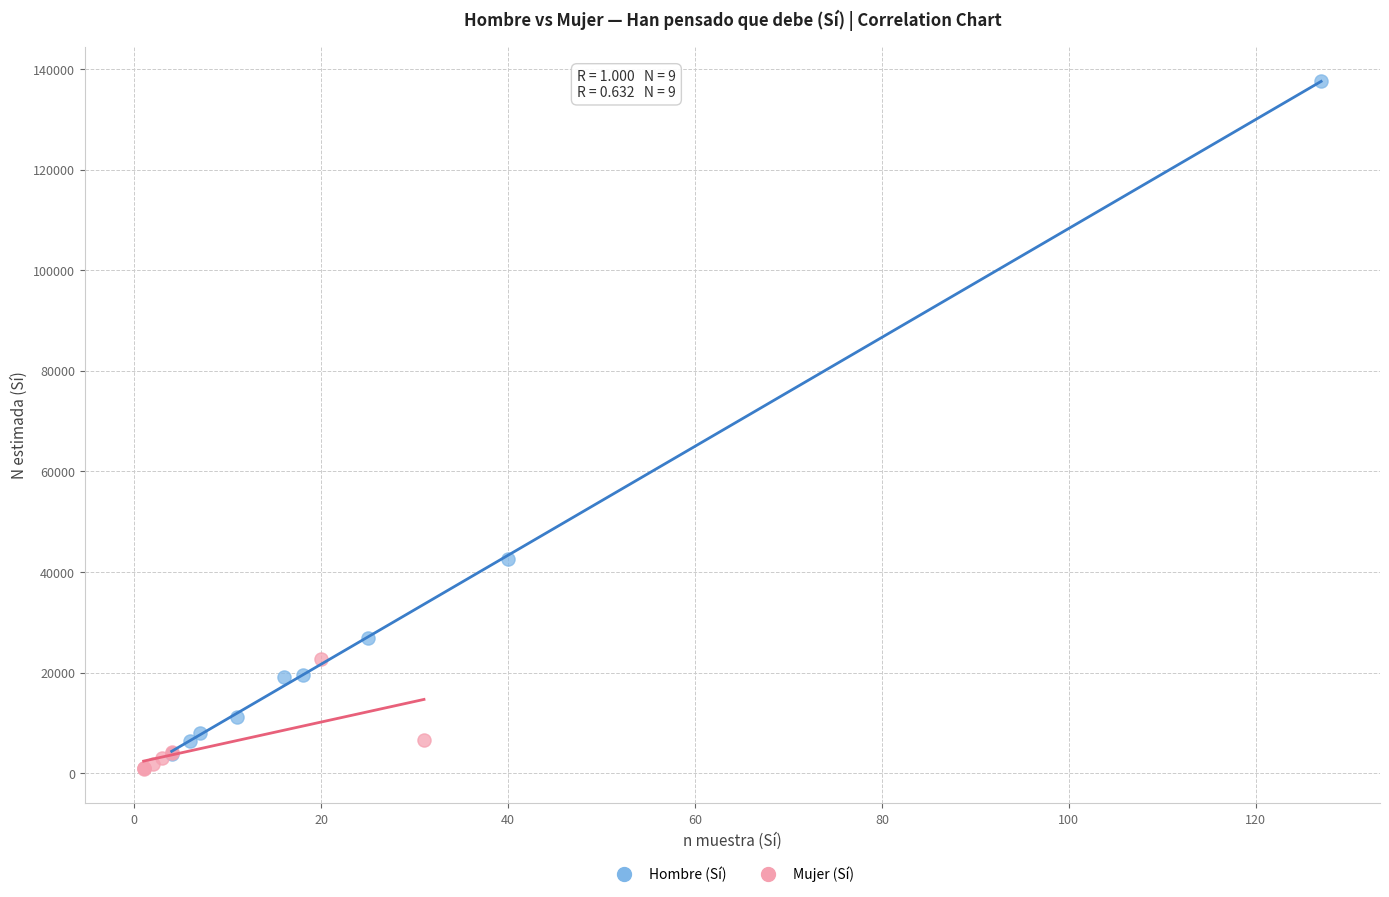

Which series reaches the maximum Y coordinate?

Hombre (Sí)